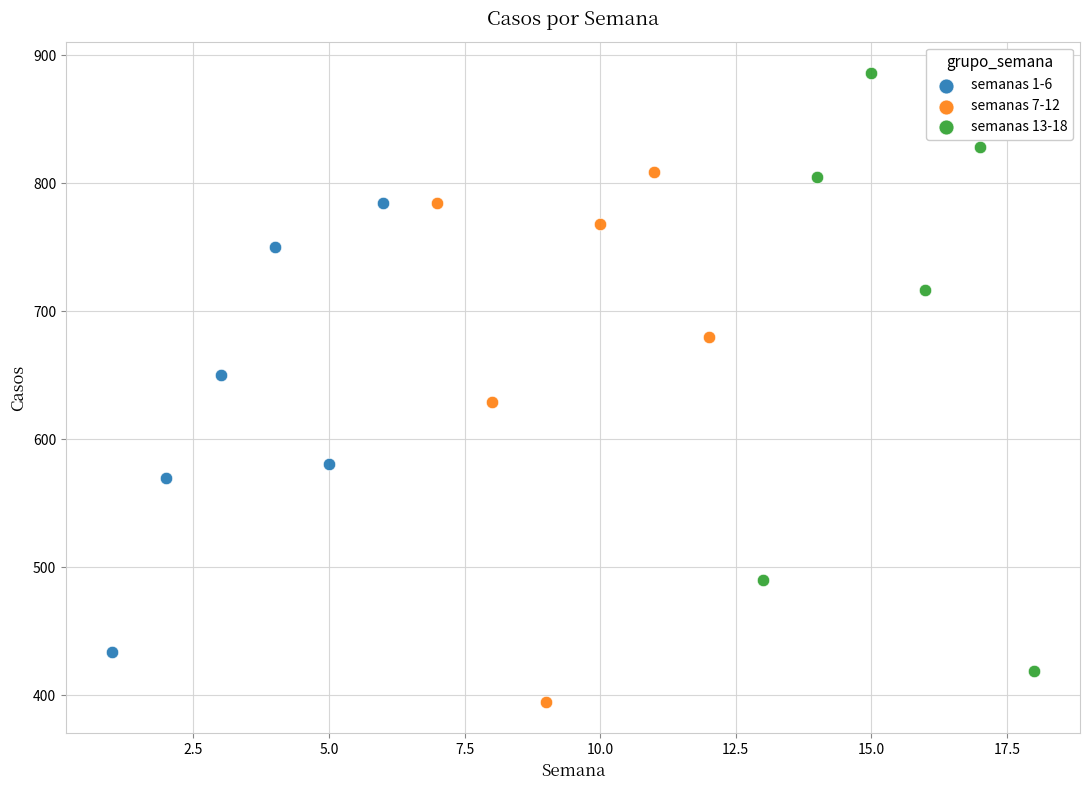

Which series contains the highest Y value?

semanas 13-18